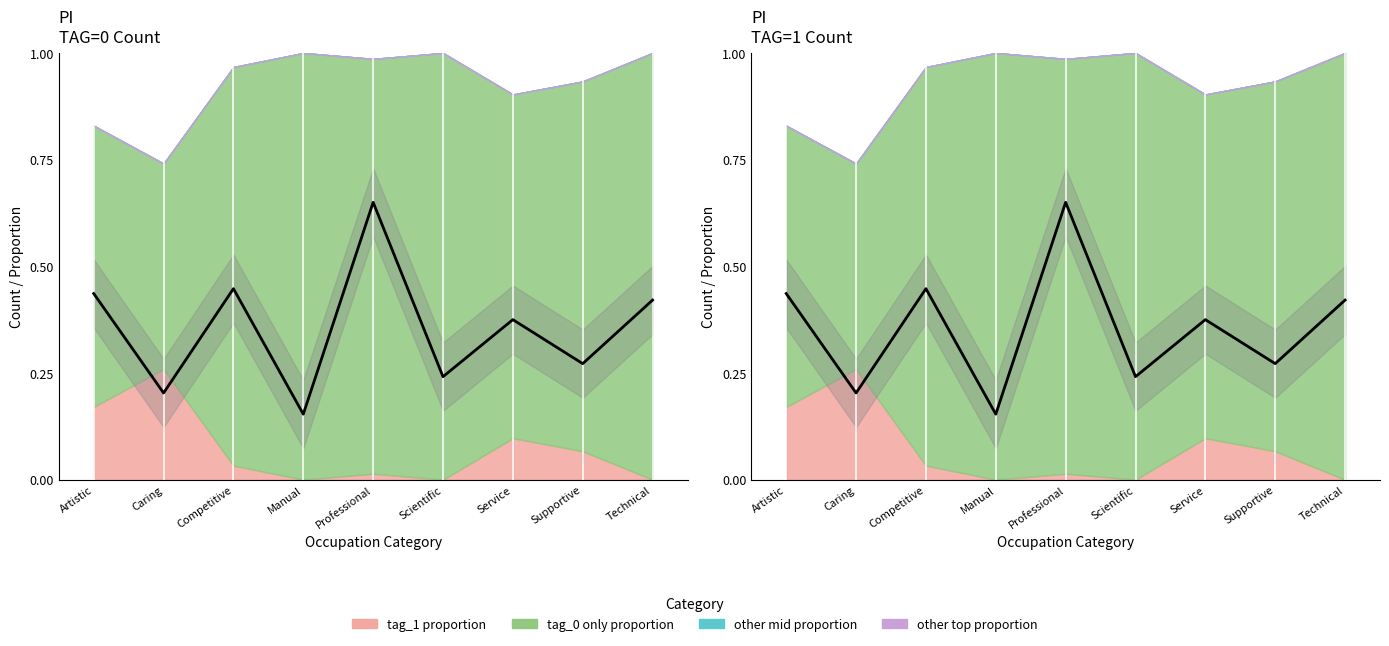

Does the chart display data point markers on the line(s)?

No